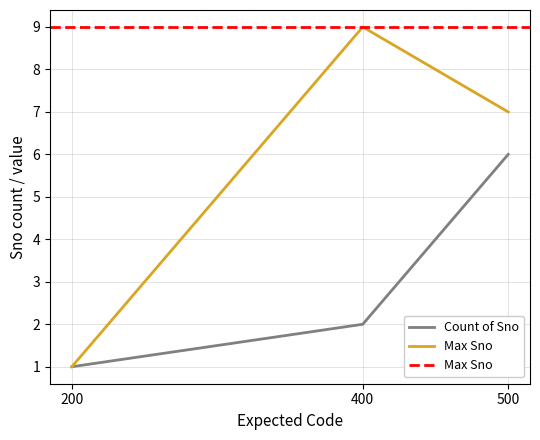

Between 400 and 500, which series saw the biggest shift?

Count of Sno